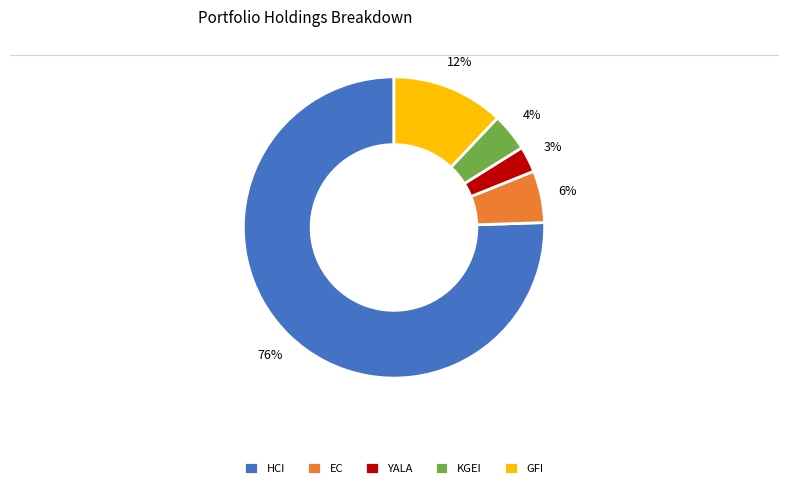

To the nearest percent, what is the combined percentage of EC and KGEI?

10%